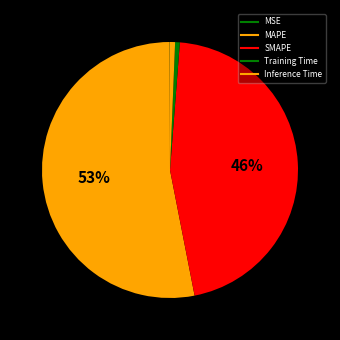

The MSE slice represents 1% of the pie. True or false?

False